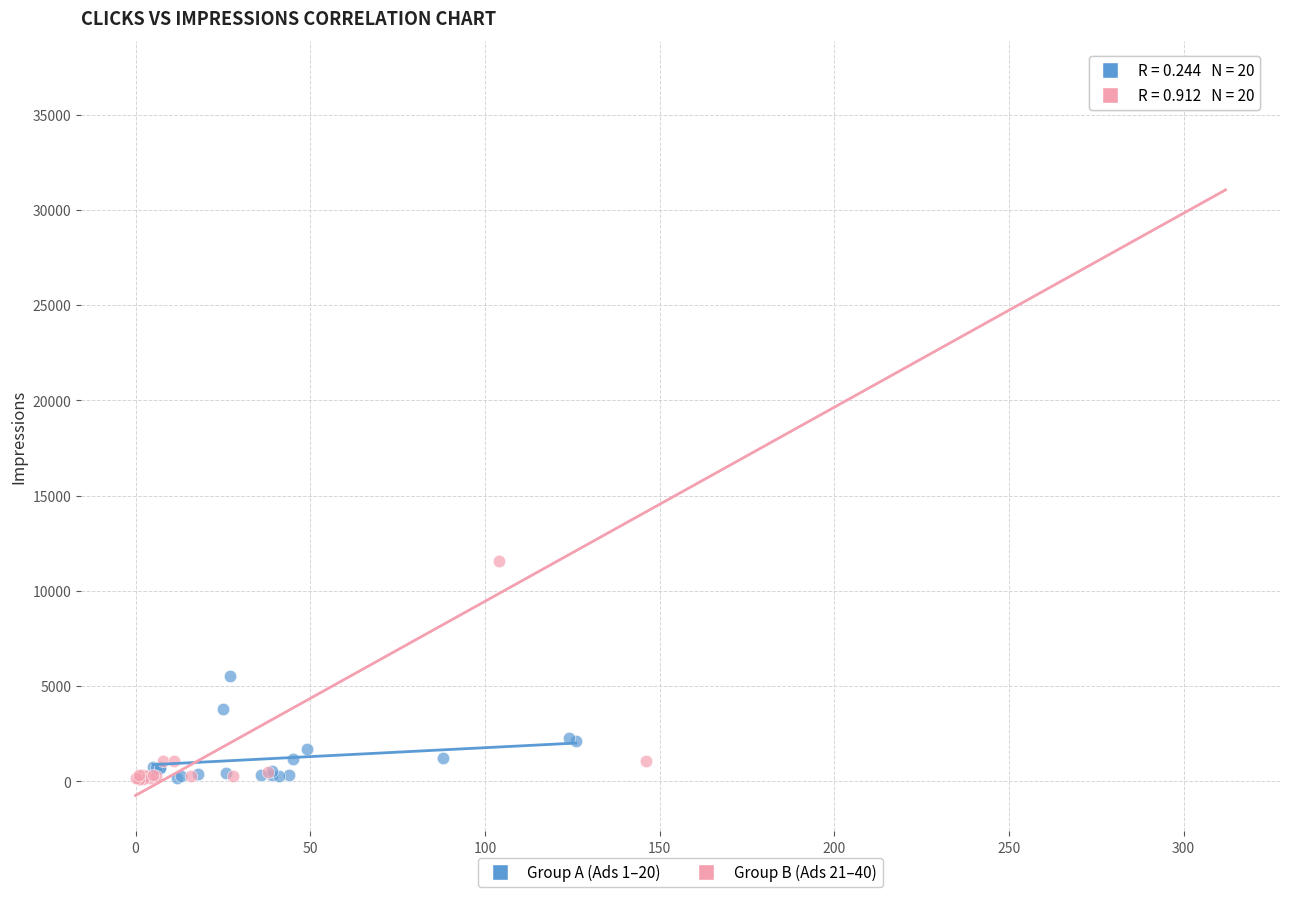

Which series has the widest spread of Y values?

Group B (Ads 21–40)